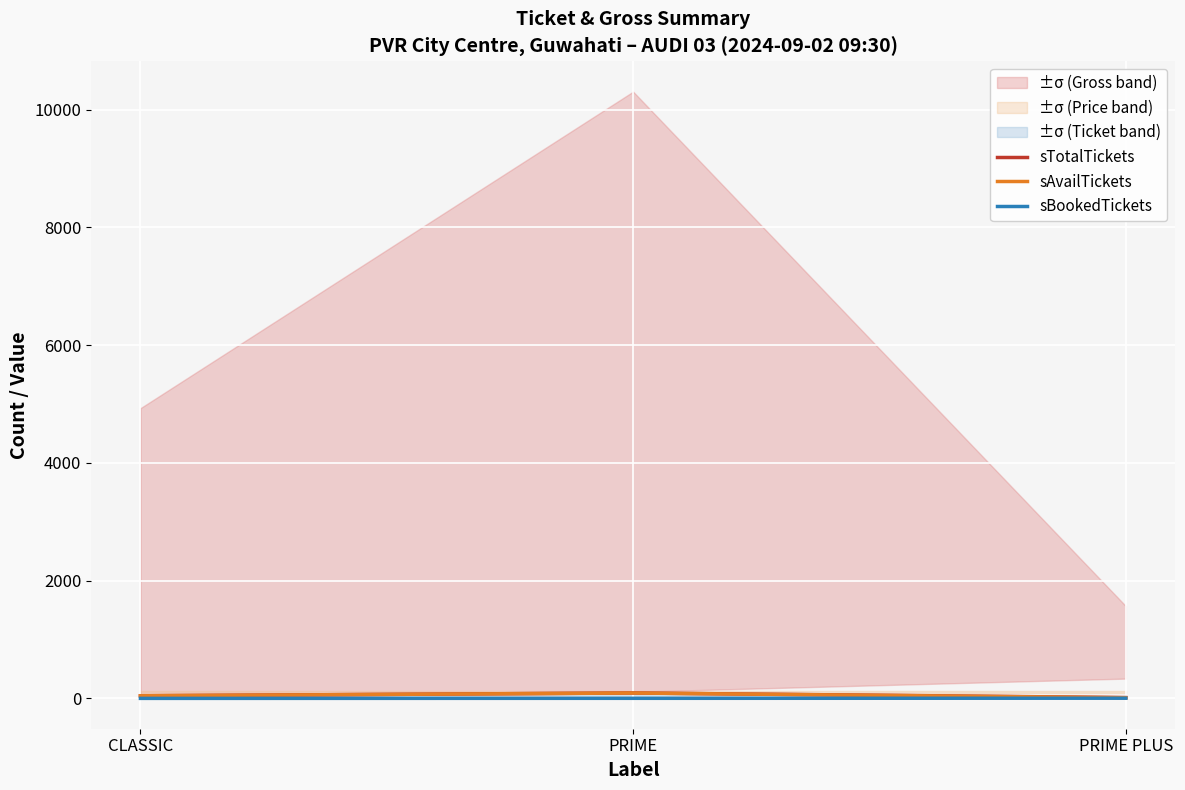

True or false: sTotalTickets has a value of 14 at PRIME PLUS.

True